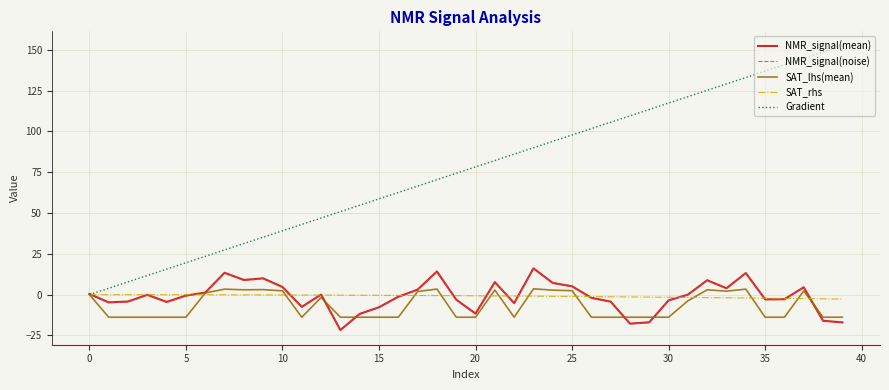

Which series has the largest total across all categories?

Gradient